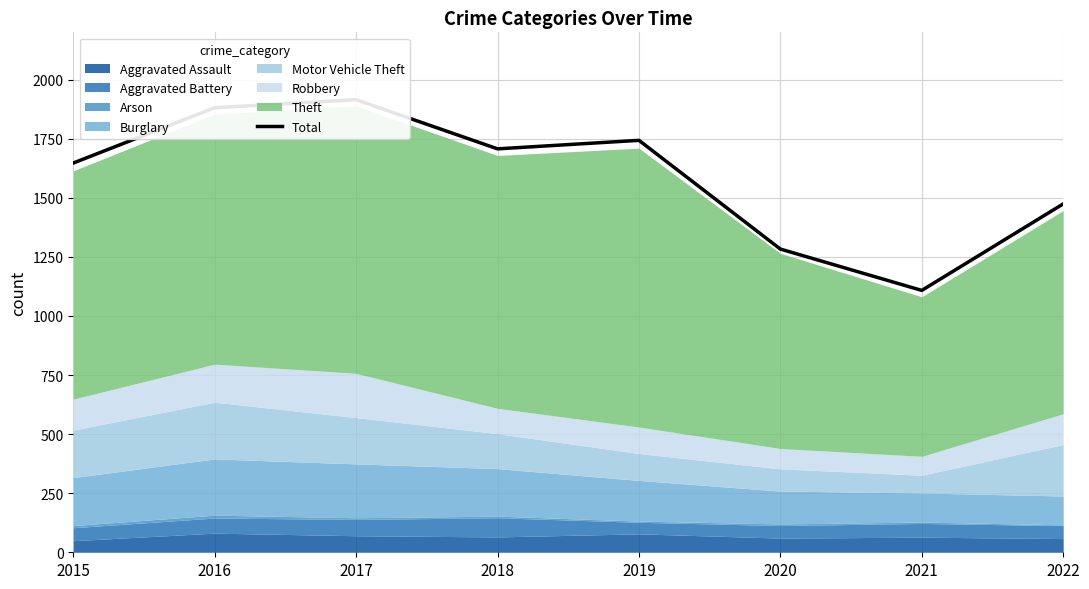

At which category does the data reach its first local peak?

2017